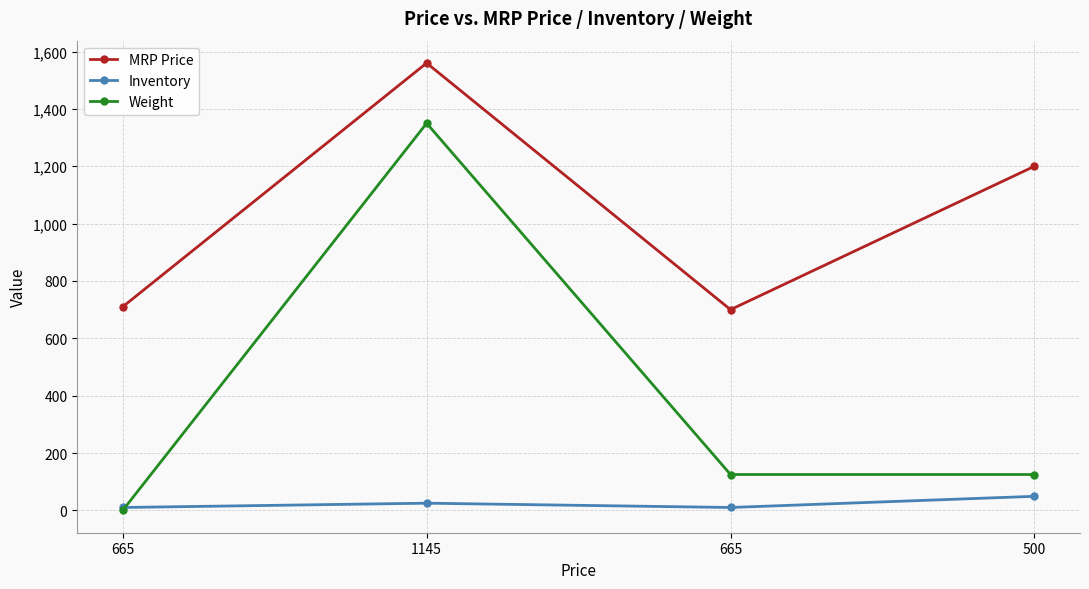

Reading right to left, transcribe all the data shown in this chart.

MRP Price: 500=1200	665=700	1145=1560	665=710
Inventory: 500=49	665=10	1145=25	665=10
Weight: 500=125	665=125	1145=1350	665=0